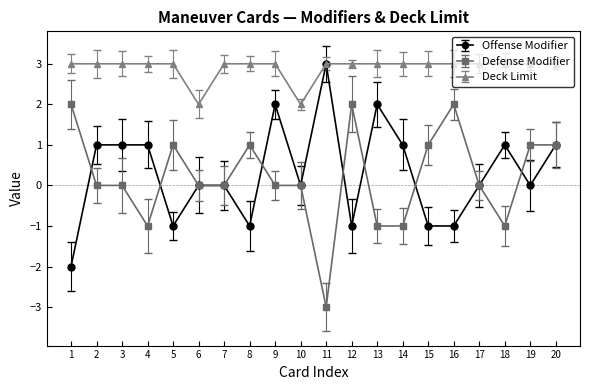

True or false: Deck Limit and Defense Modifier cross at least once.

False